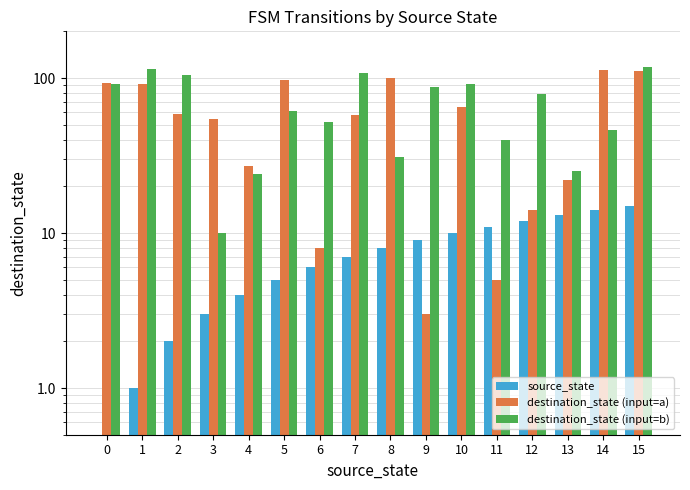

Which series has the largest total across all categories?

destination_state (input=b)